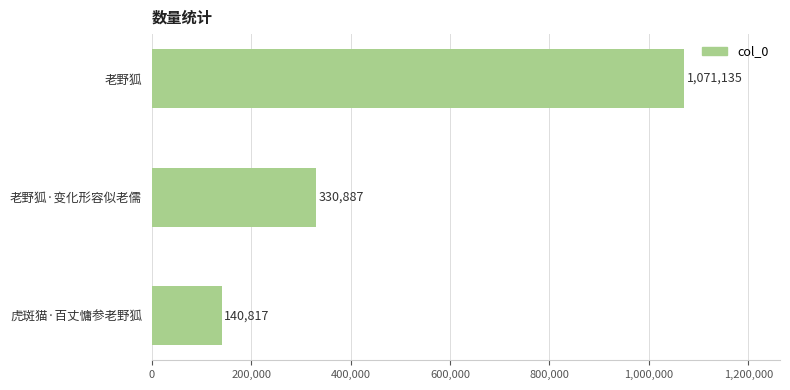

Read the value at 老野狐, to the nearest 10.

1071140